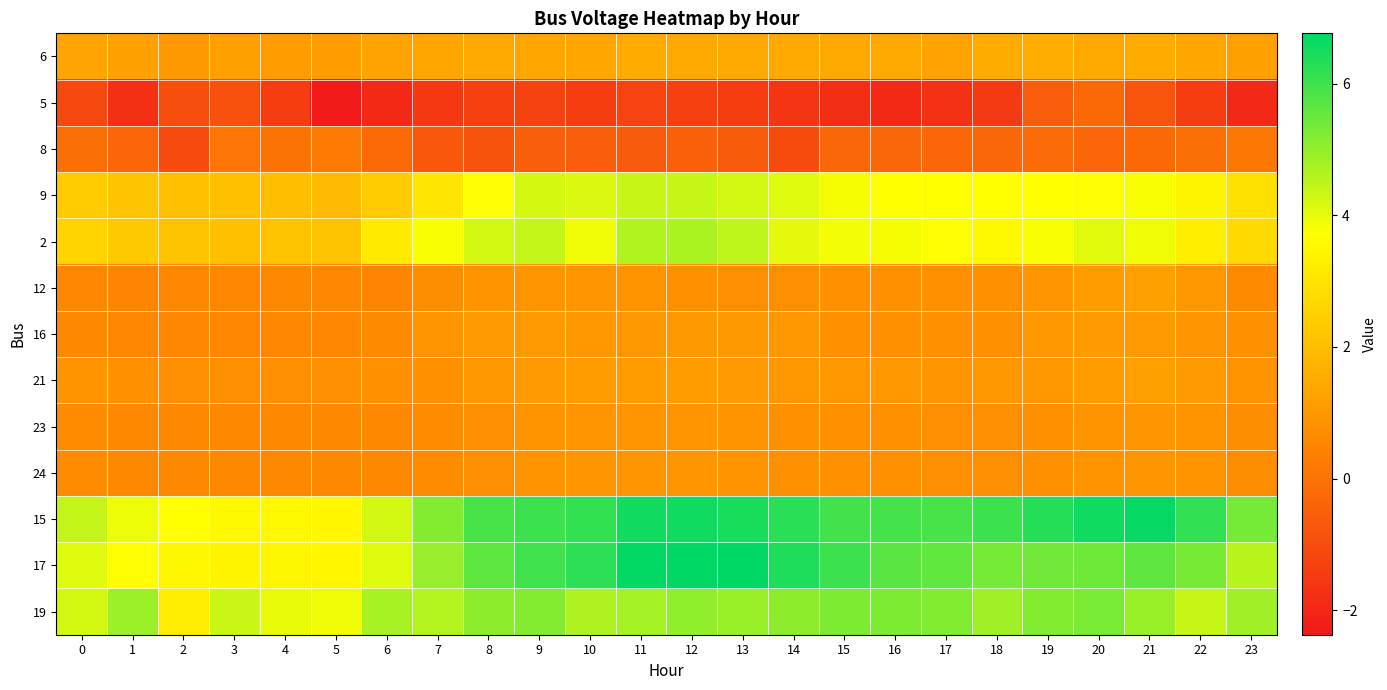

At 11, list the series in order from largest to smallest.

17, 15, 19, 2, 9, 6, 21, 16, 23, 24, 12, 8, 5